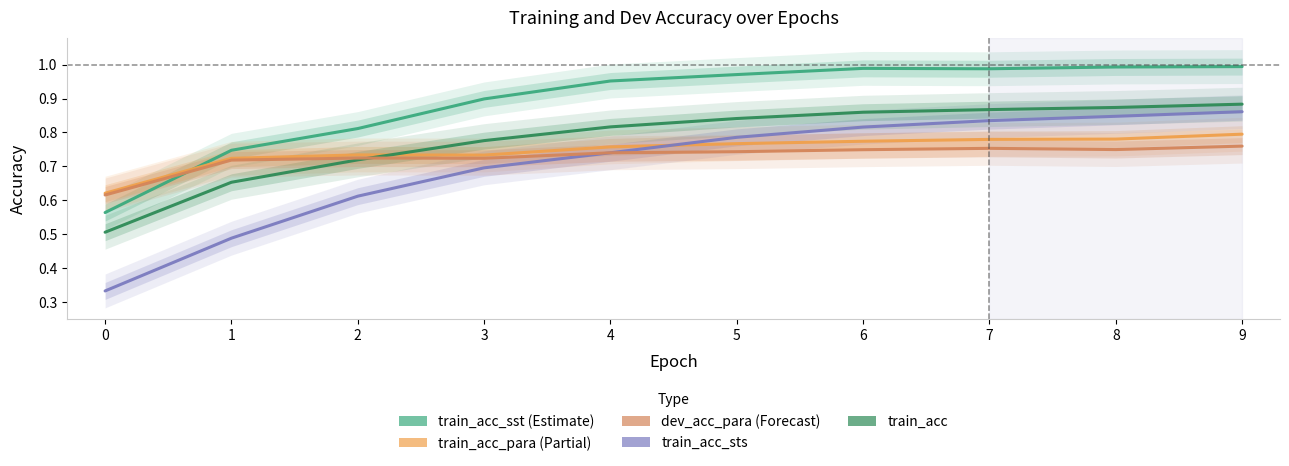

What is the smallest value displayed?

0.3